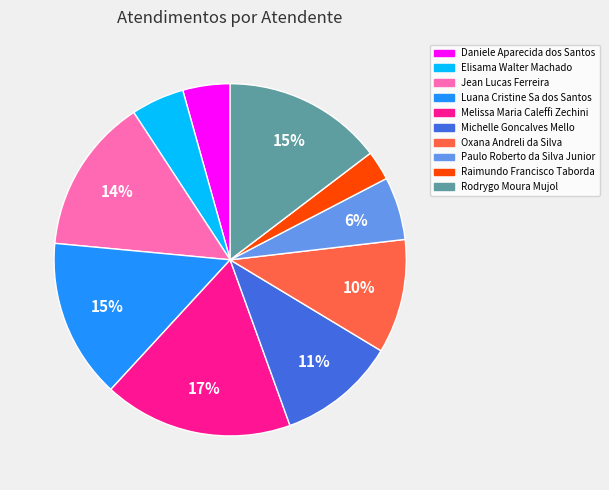

What is the largest slice in the pie chart?

Melissa Maria Caleffi Zechini